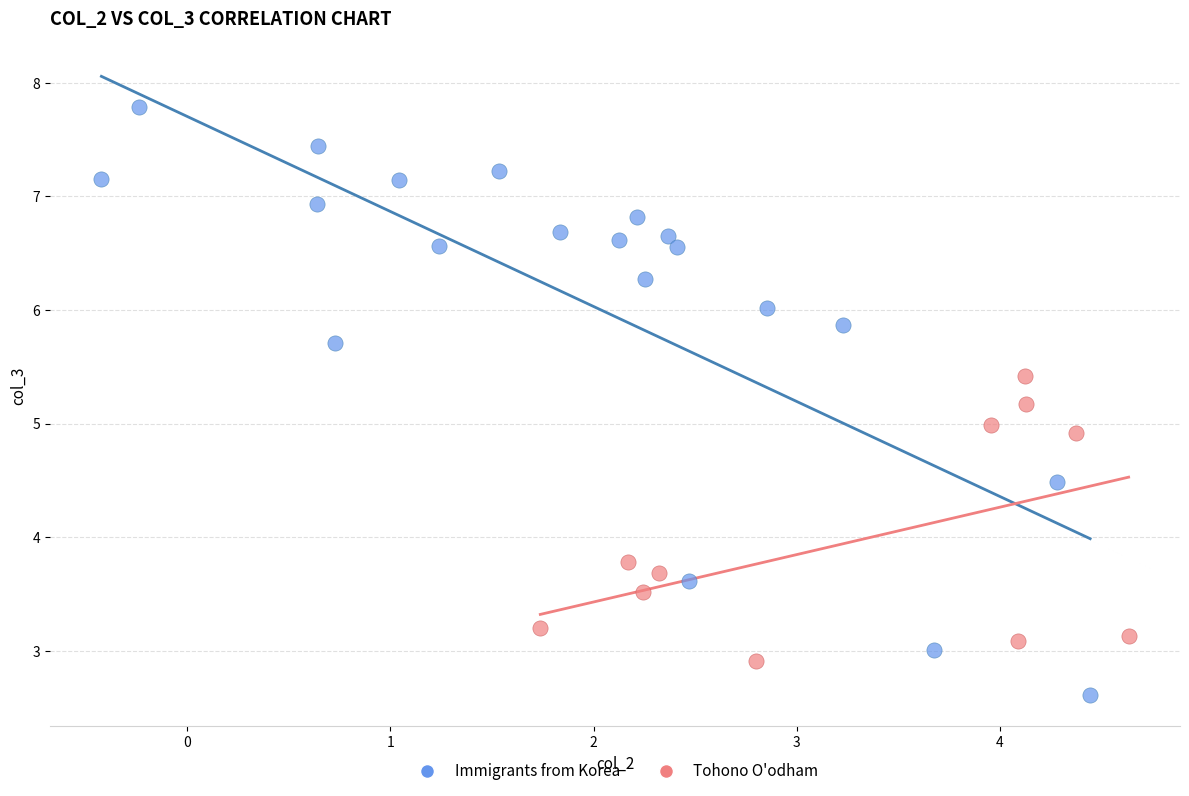

Which series reaches the maximum Y coordinate?

Immigrants from Korea